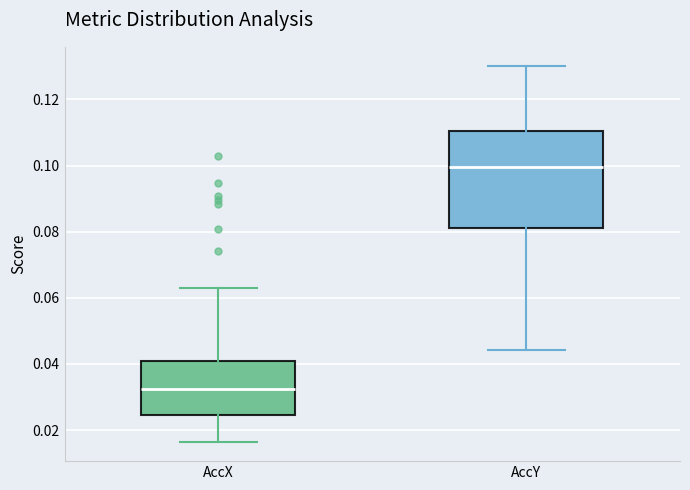

Reading left to right, transcribe this box plot: for each box, give where its median line is, the range the box spans, and where its two whiskers end, as read against the y-axis. The values are not printed on the chart, so give them approximately, as read against the axis.

AccX: median 0.032, box 0.024 to 0.040, whiskers 0.016 to 0.062
AccY: median 0.100, box 0.082 to 0.110, whiskers 0.044 to 0.130